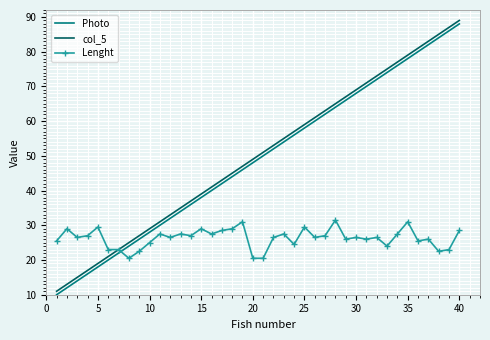

What is the highest value of the col_5 series?

89.0